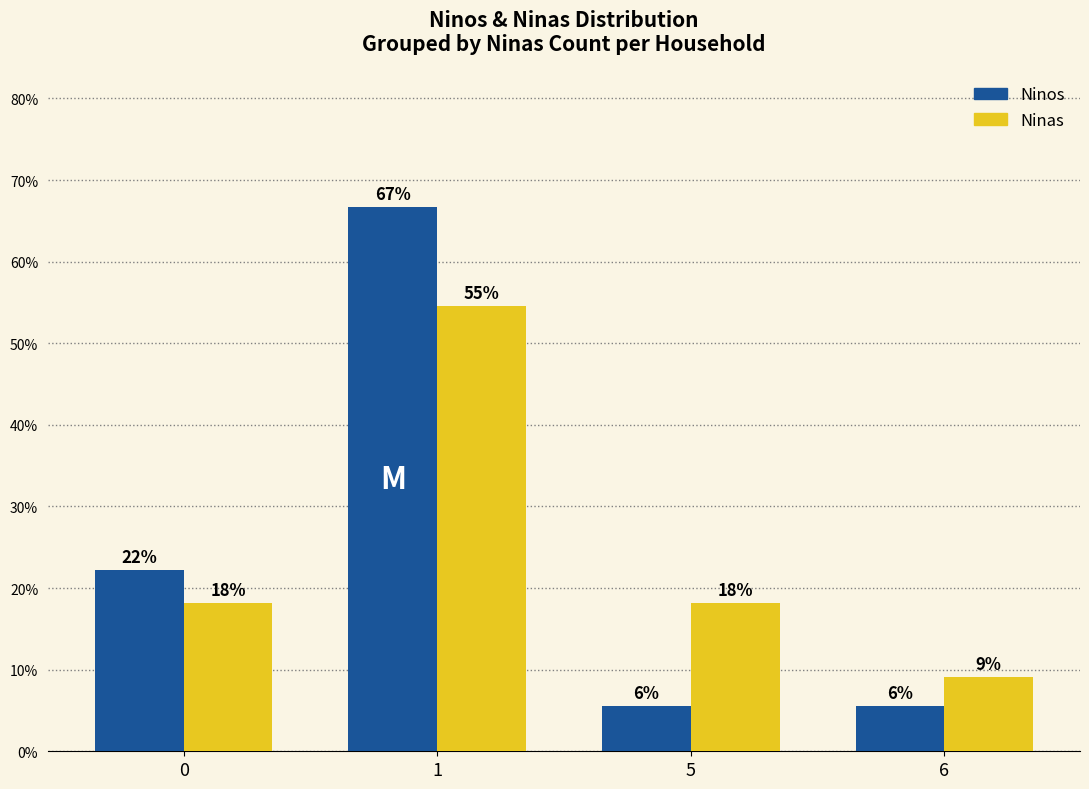

Does the chart contain any negative values?

No